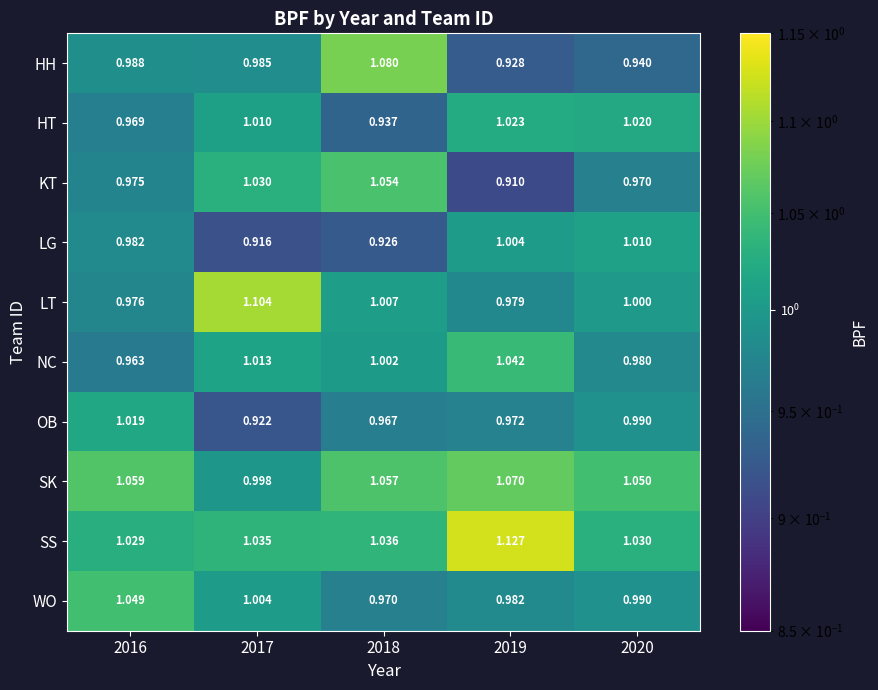

Is the value of HH at 2017 greater than the value of OB at 2019?

Yes